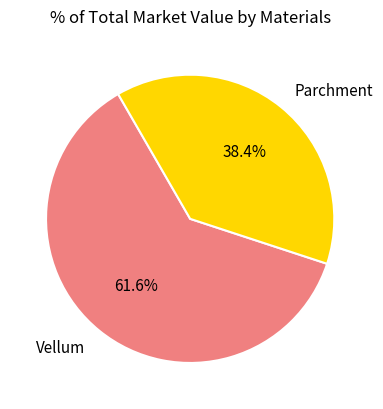

How many slices are in this pie chart?

2